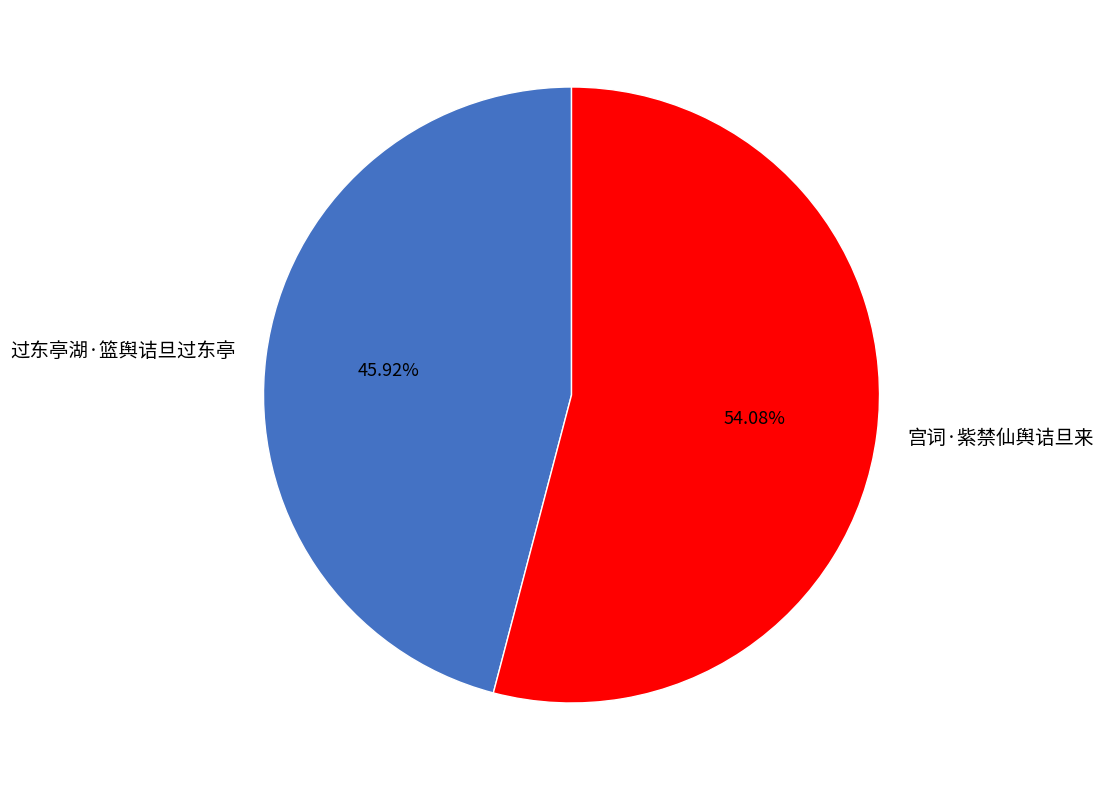

Does 宫词·紫禁仙舆诘旦来 account for over 50% of the chart?

Yes